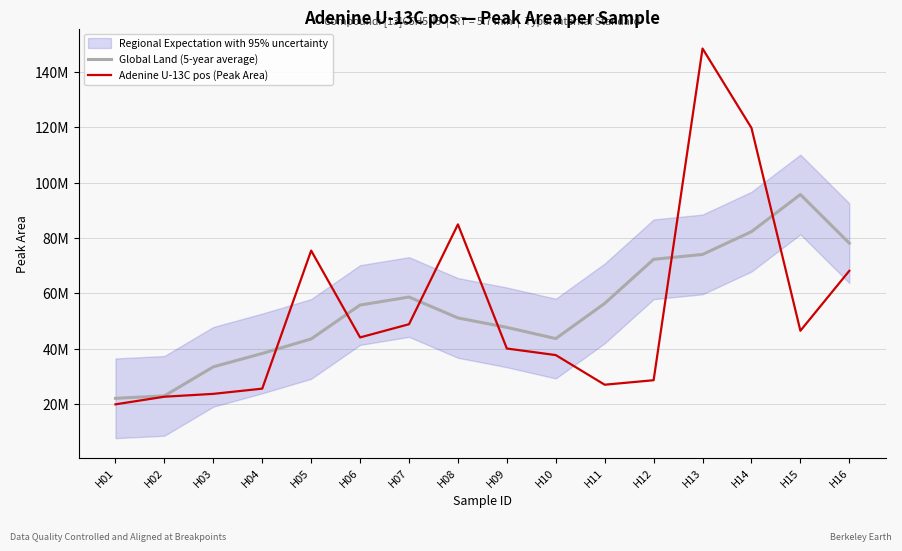

Which has a higher value, H02 or H15?

H15